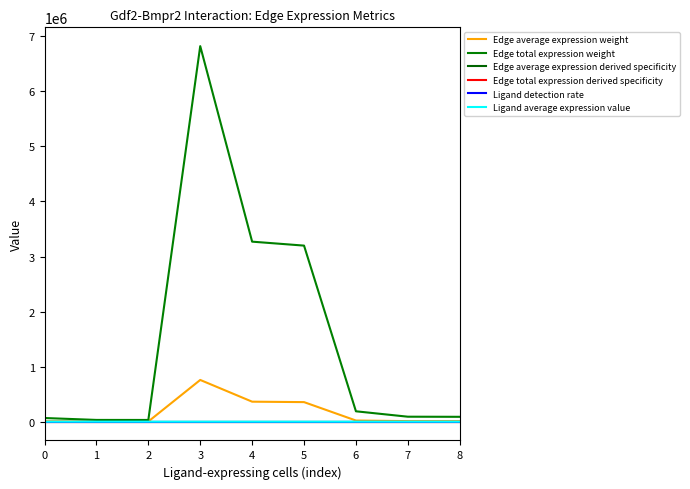

What is the greatest value displayed?

6821609.0